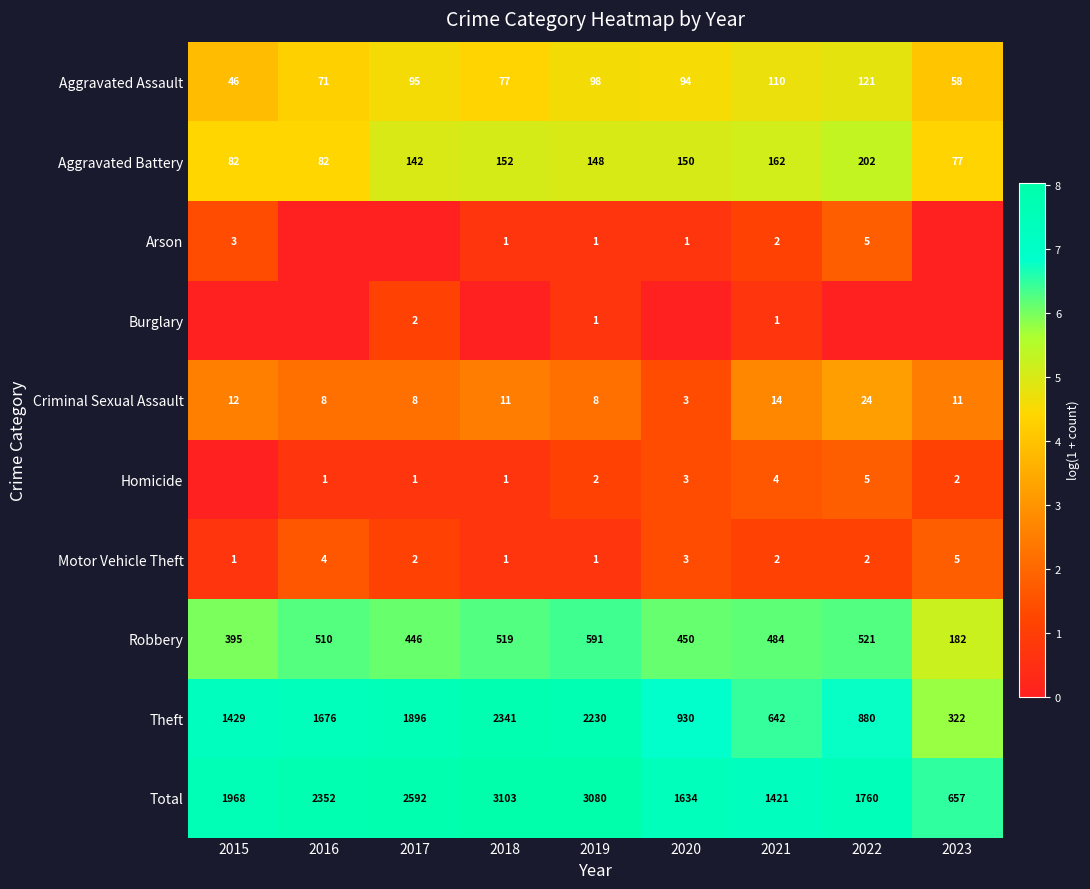

Is the value of Criminal Sexual Assault at 2015 greater than the value of Motor Vehicle Theft at 2017?

Yes